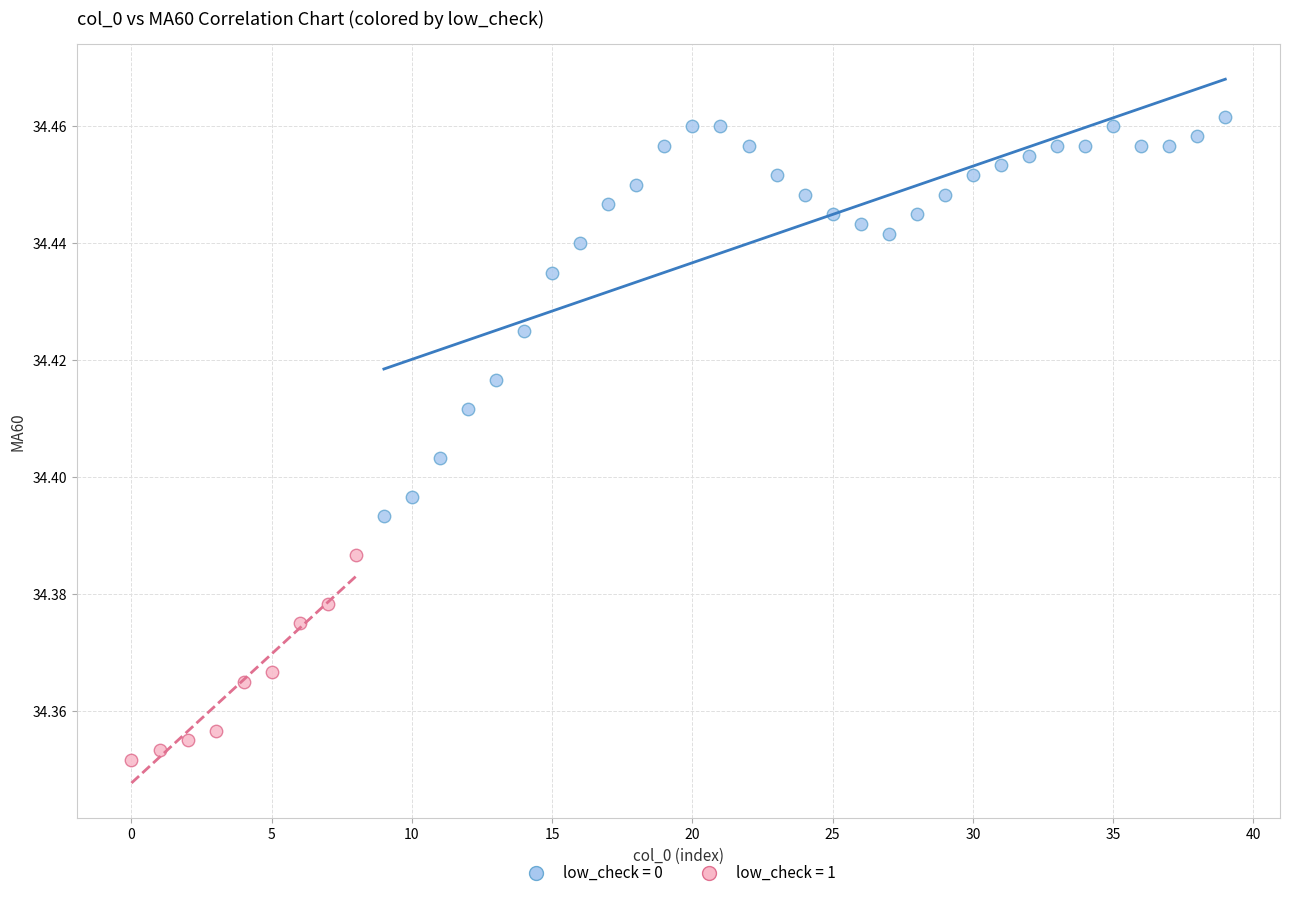

Which series has the widest spread of Y values?

low_check = 0